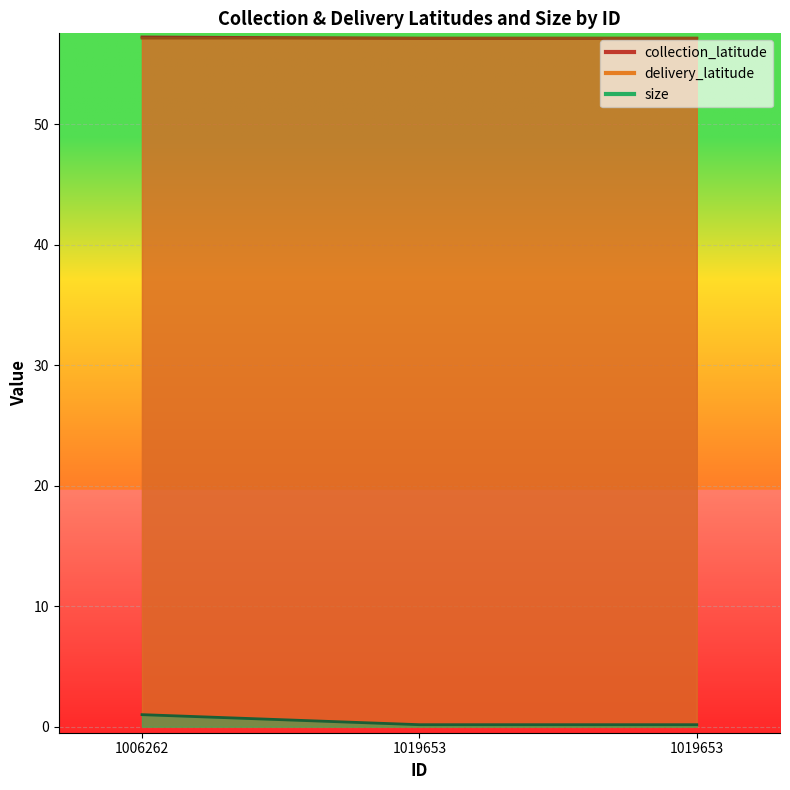

Between 1006262 and 1019653, which series saw the biggest shift?

size